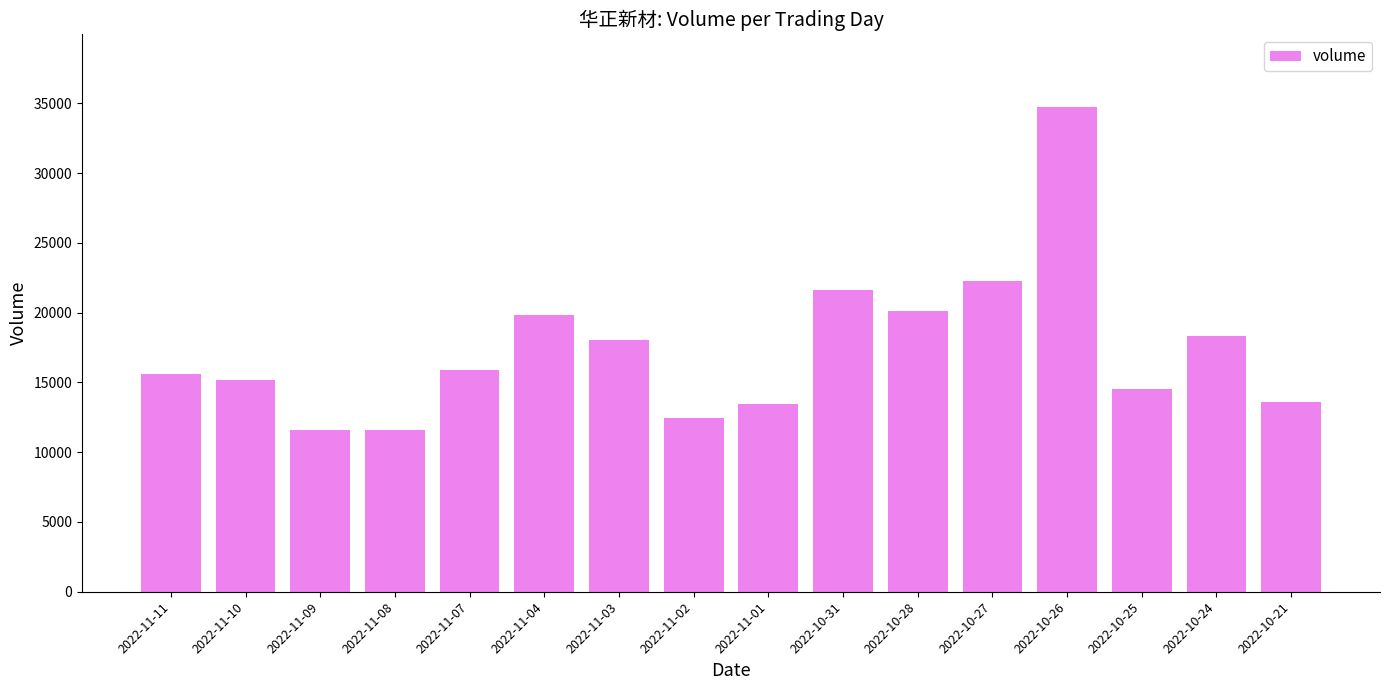

What is the maximum value shown in the chart?

34735